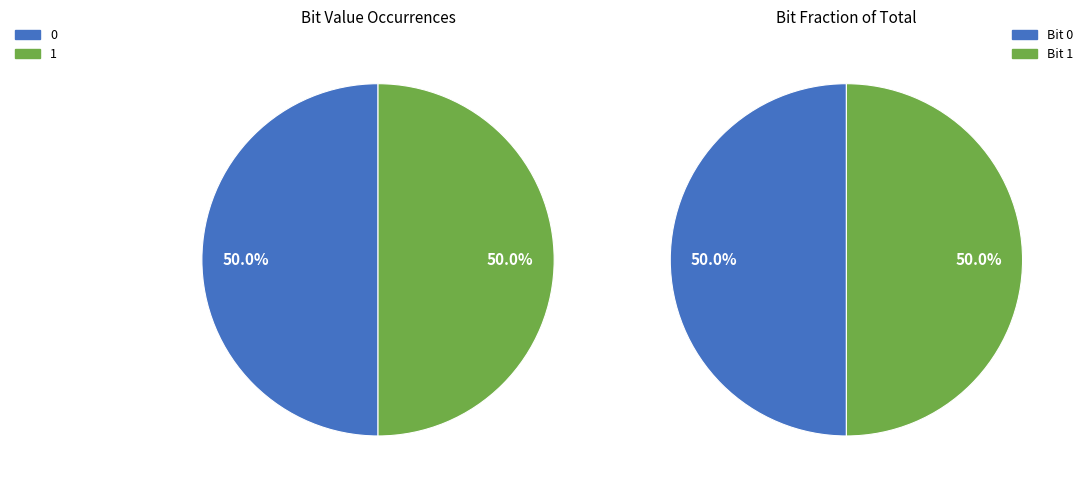

Combined, do 1 and 0 account for over 50%?

Yes